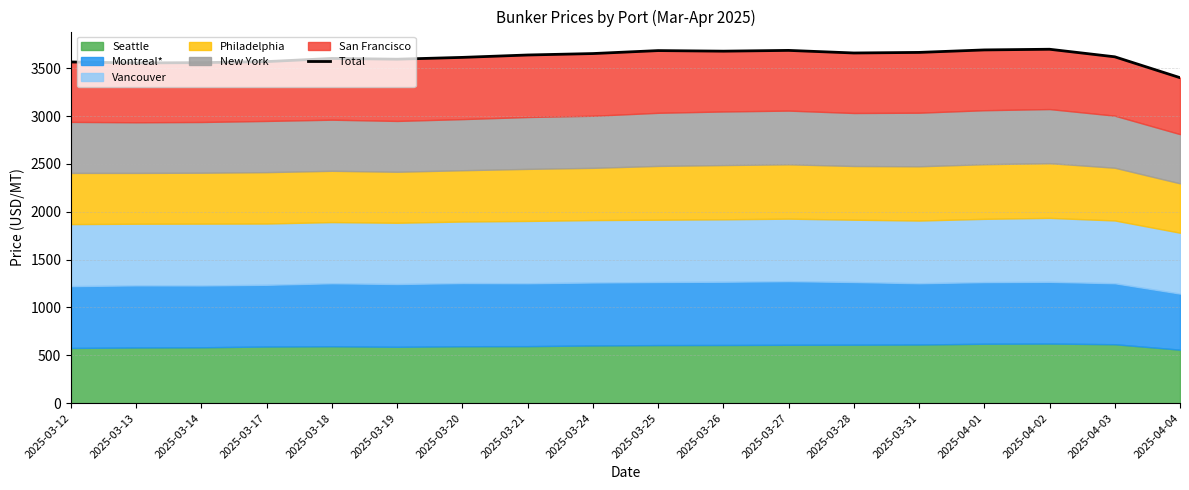

What is the label of the 12th point from the left?

2025-03-27